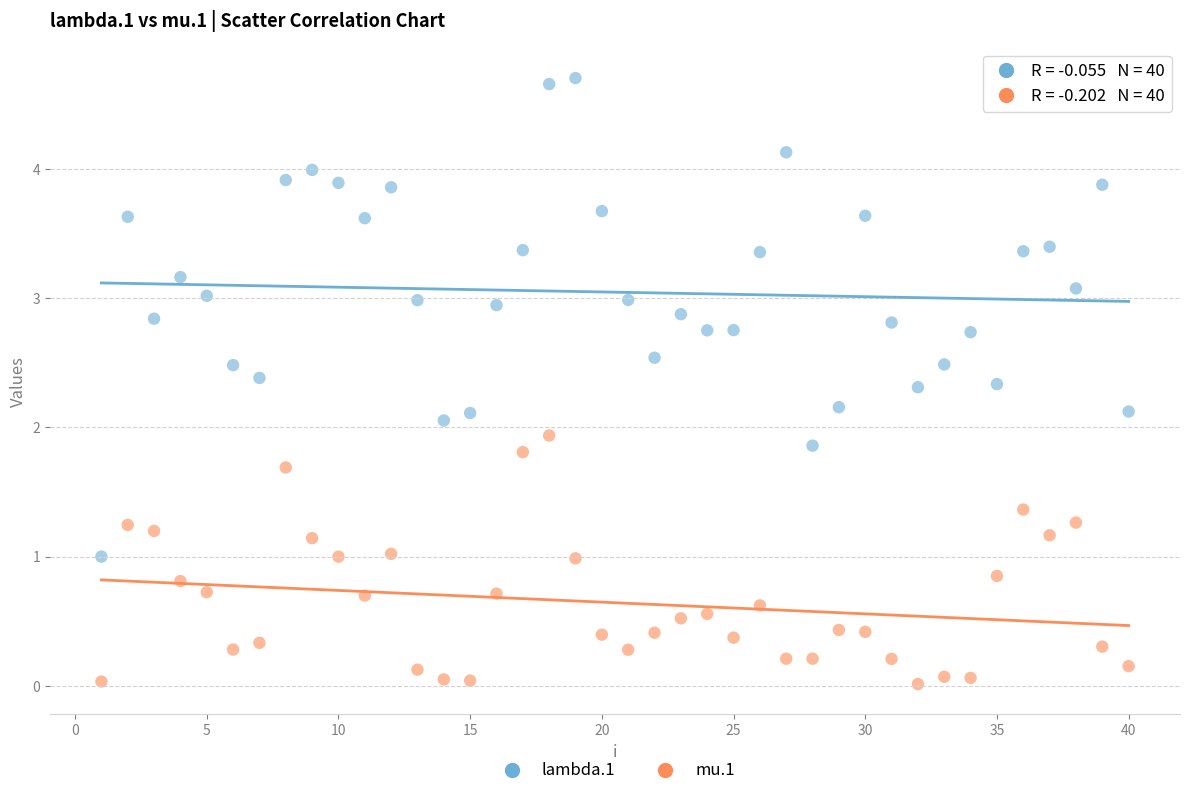

Across all data points, what is the range of Y values (max minus min)?

4.7